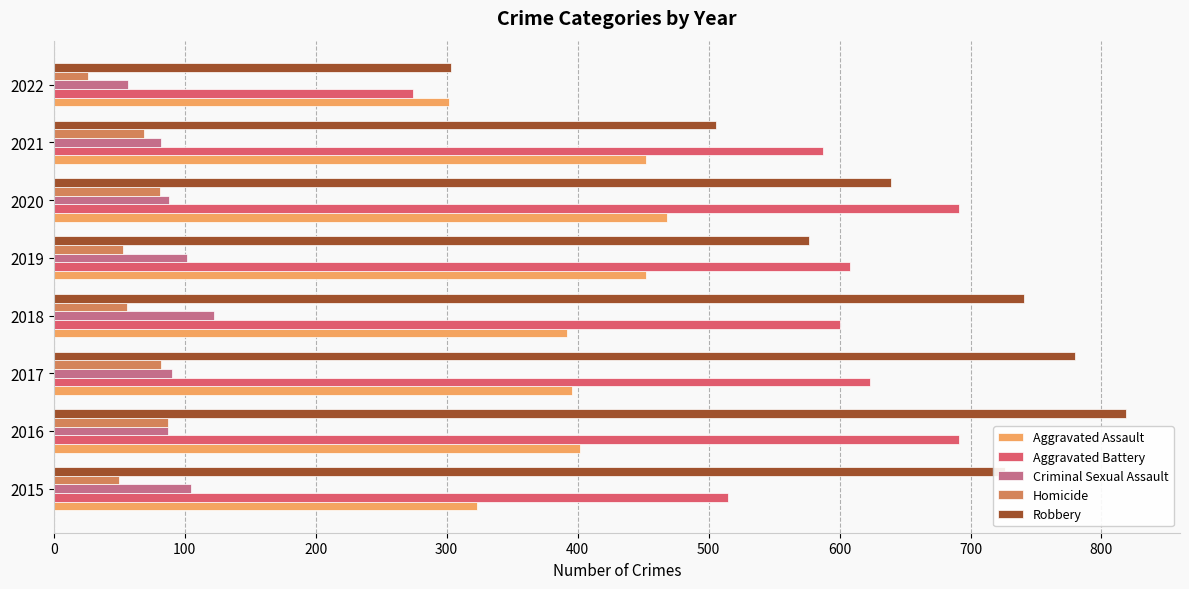

Which series has the largest range (max minus min)?

Robbery